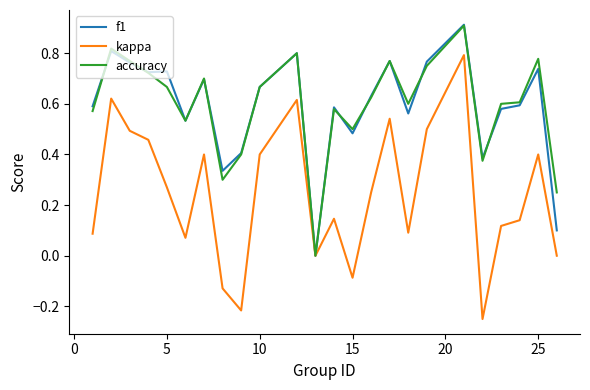

How many categories are shown in the chart?

24